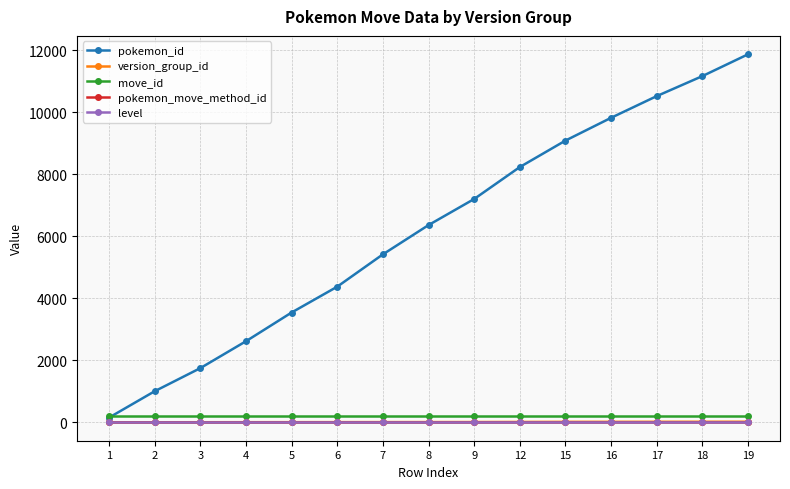

What is the total value across all series at 3?

1966